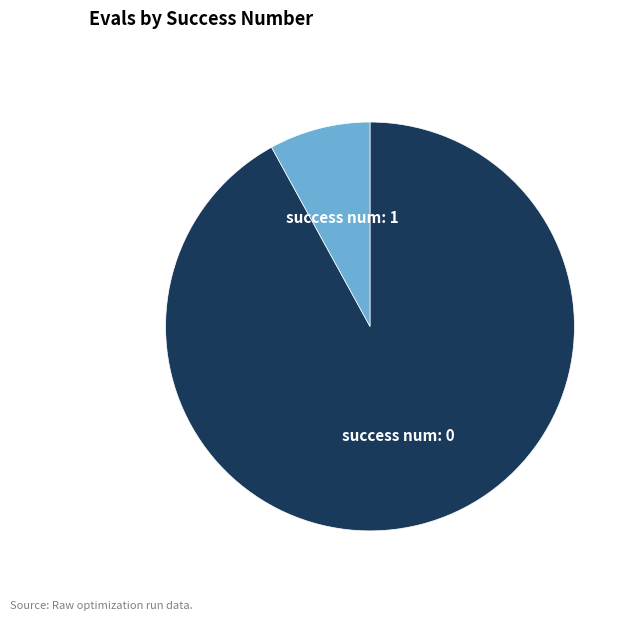

How many segments does this pie chart have?

2